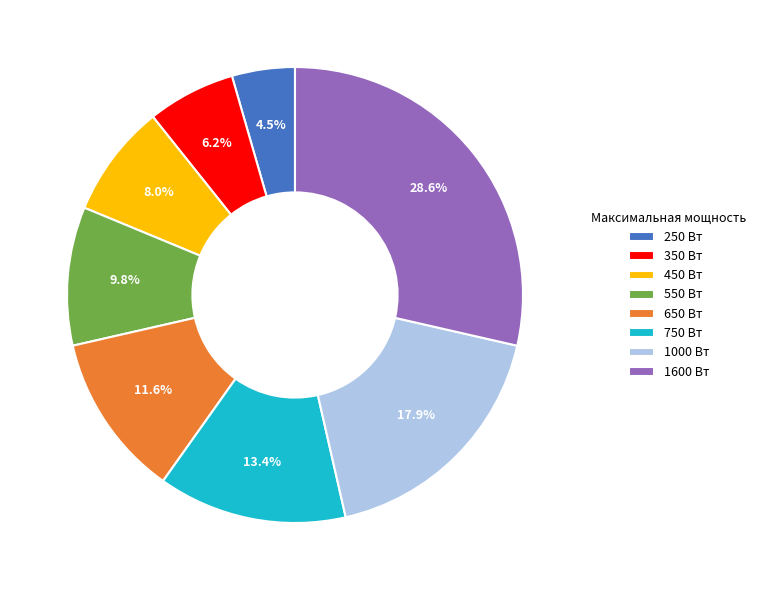

To the nearest percent, what is the combined percentage of 250 and 1600?

33%